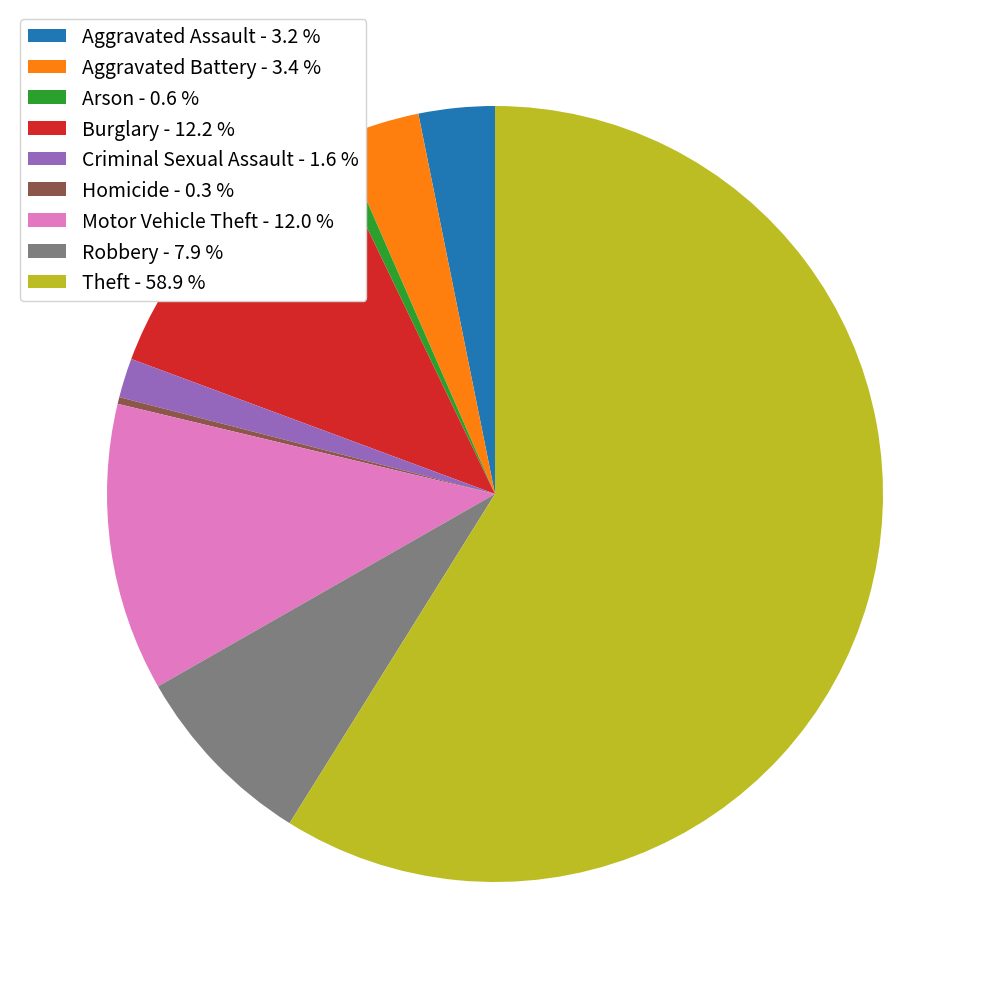

Which category has the biggest portion of the pie?

Theft